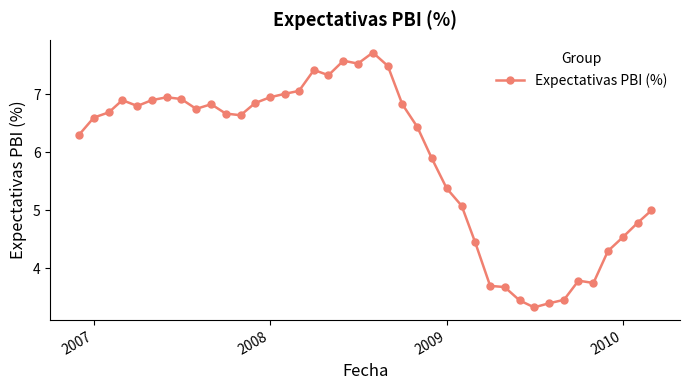

What is the maximum value shown in the chart?

7.7